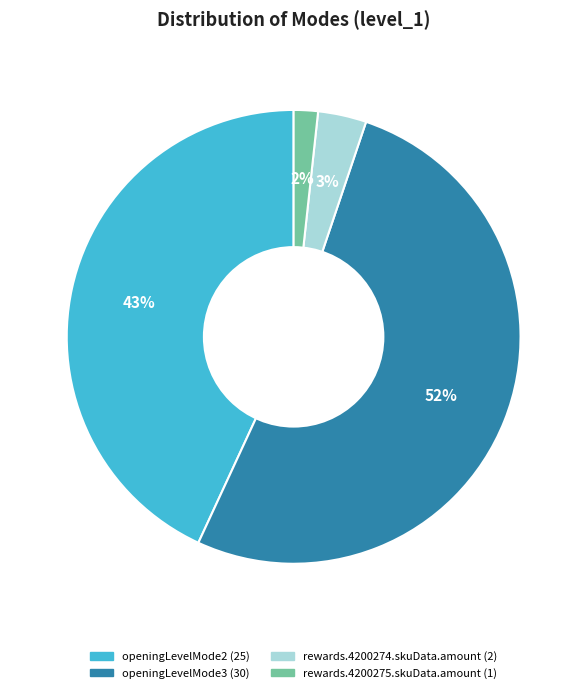

How many slices are in this pie chart?

4